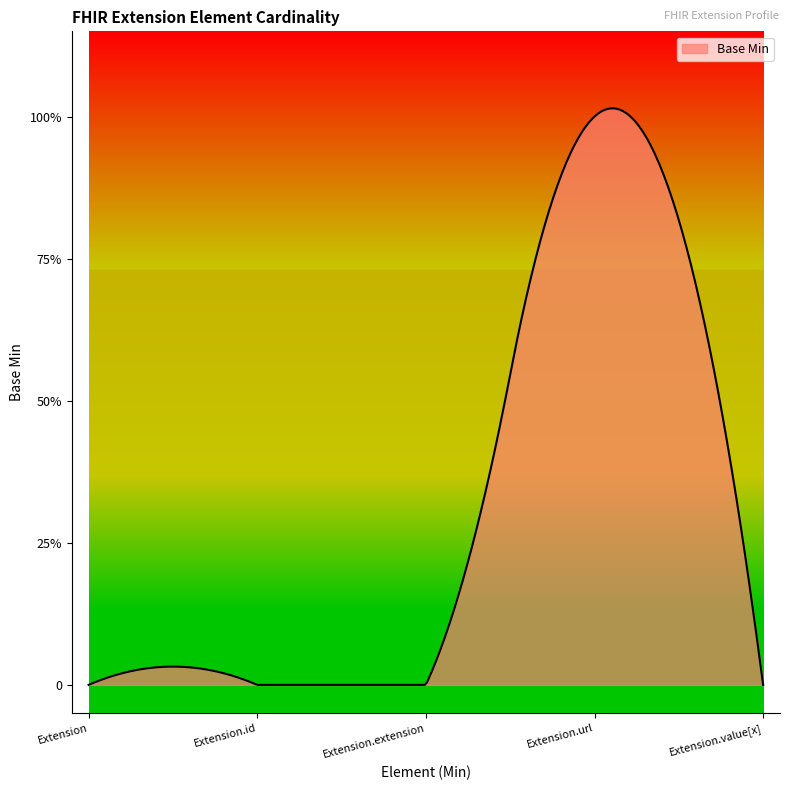

List the labels in order of value, smallest first.

Extension, Extension.id, Extension.extension, Extension.value[x], Extension.url